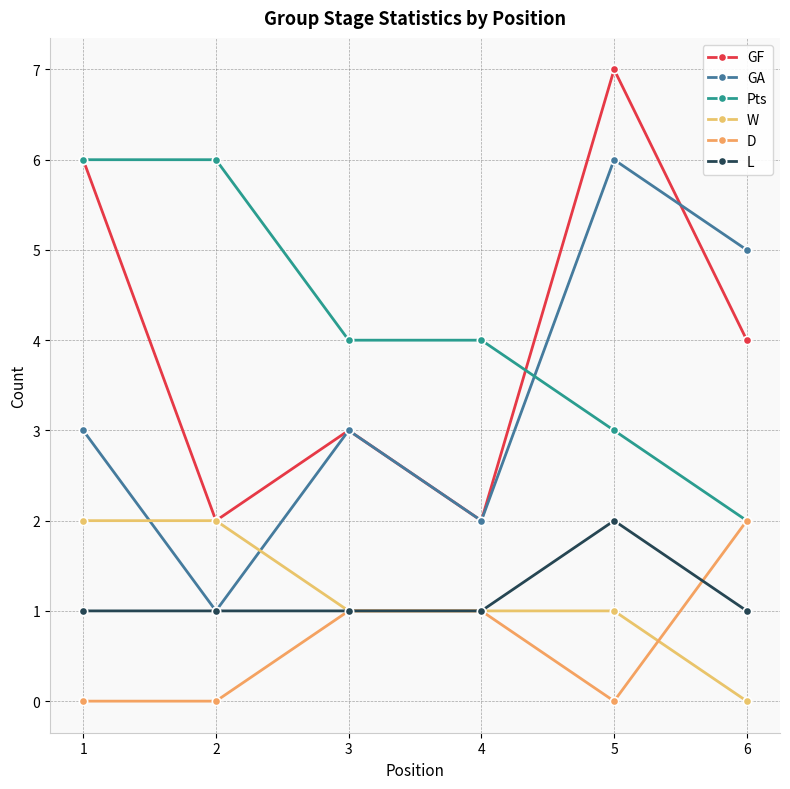

What is the spread (max minus min) of values at 3?

3